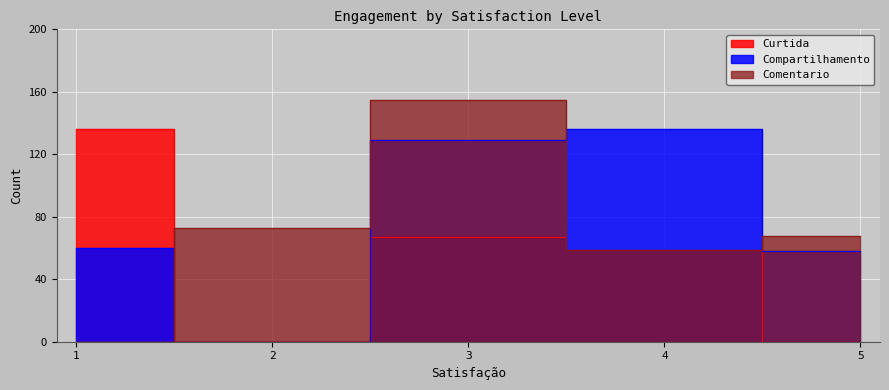

Where is Compartilhamento nearest to the value 68?

1